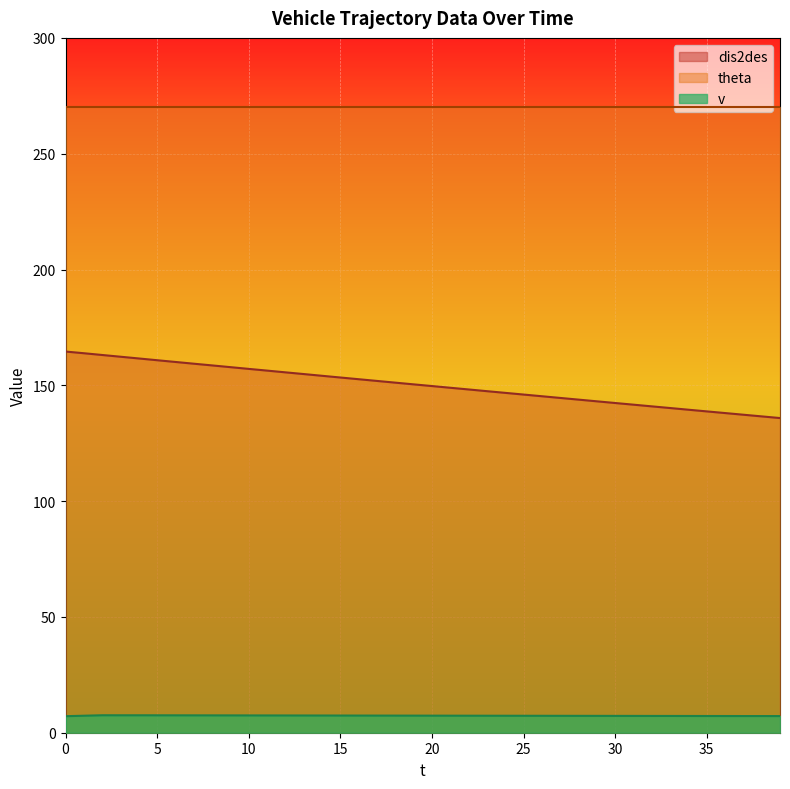

What is the average value of the dis2des series?

150.1